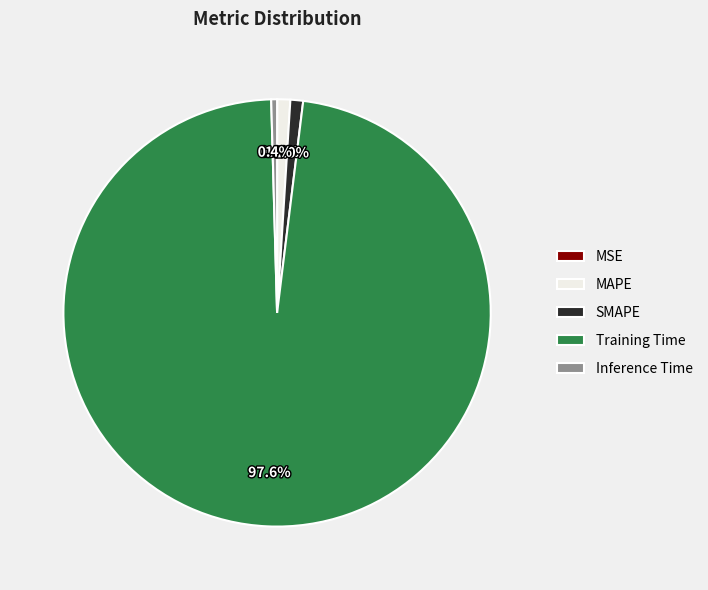

Does MAPE represent more than half of the total?

No